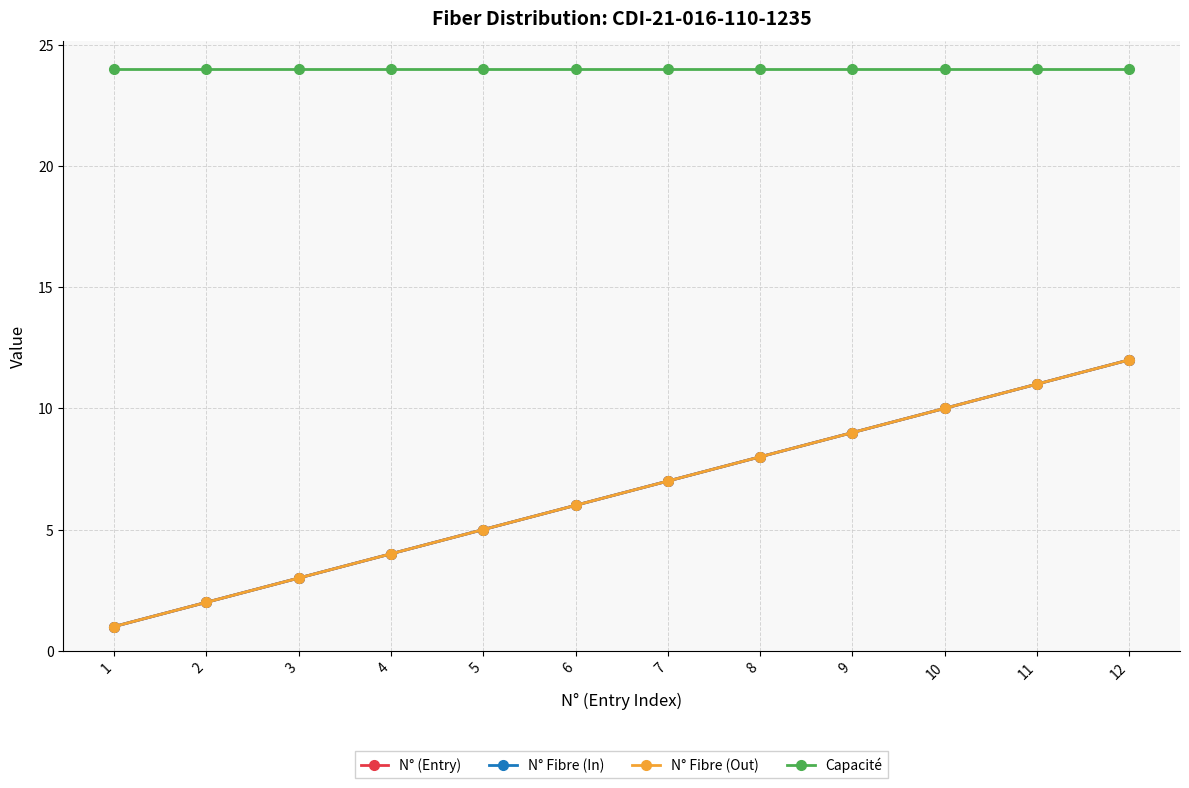

Which has a higher value, 8 or 2?

8